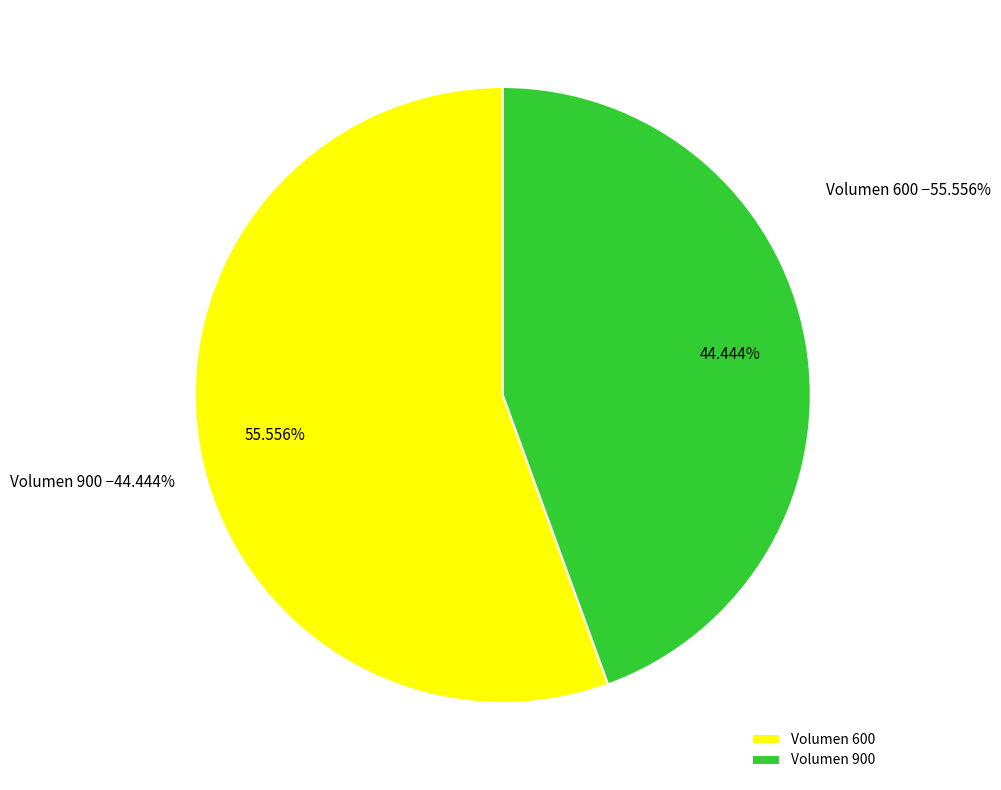

To the nearest percent, what is the combined percentage of 600 and 900?

100%